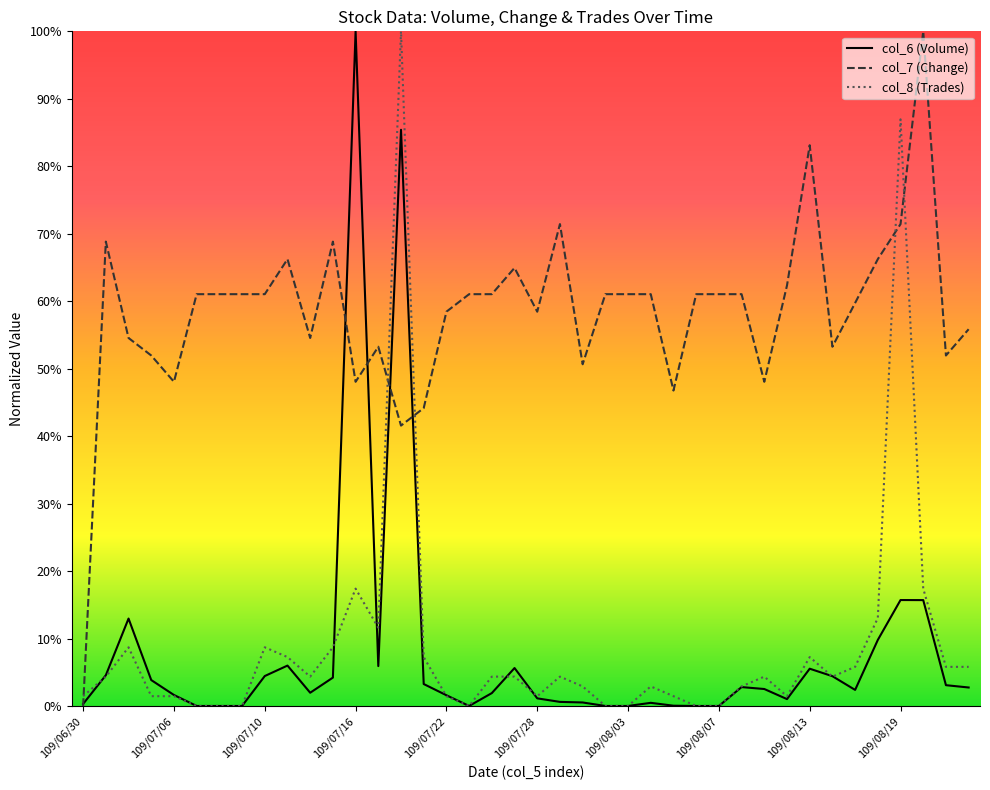

At which category is the sum across all series the highest?

109/07/20